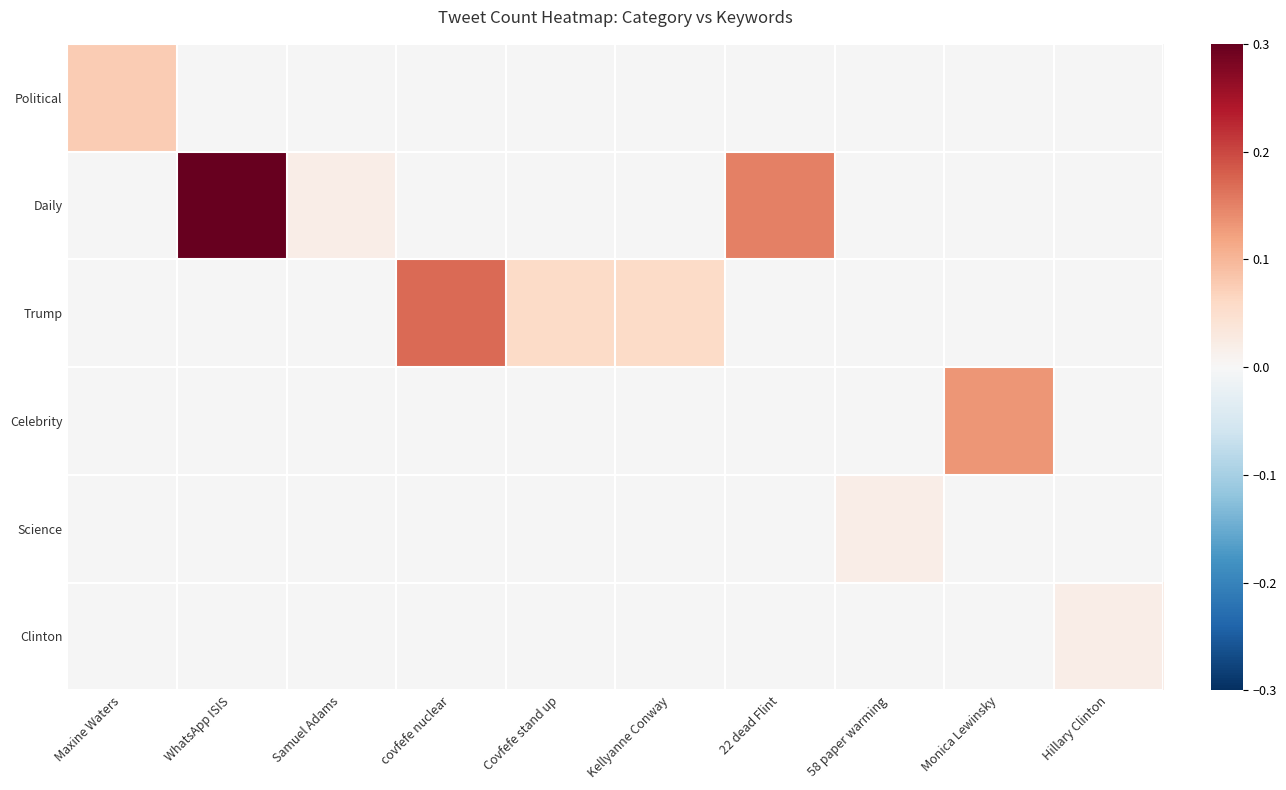

Rank the series at 22 dead Flint from lowest to highest value.

Political, Trump, Celebrity, Science, Clinton, Daily